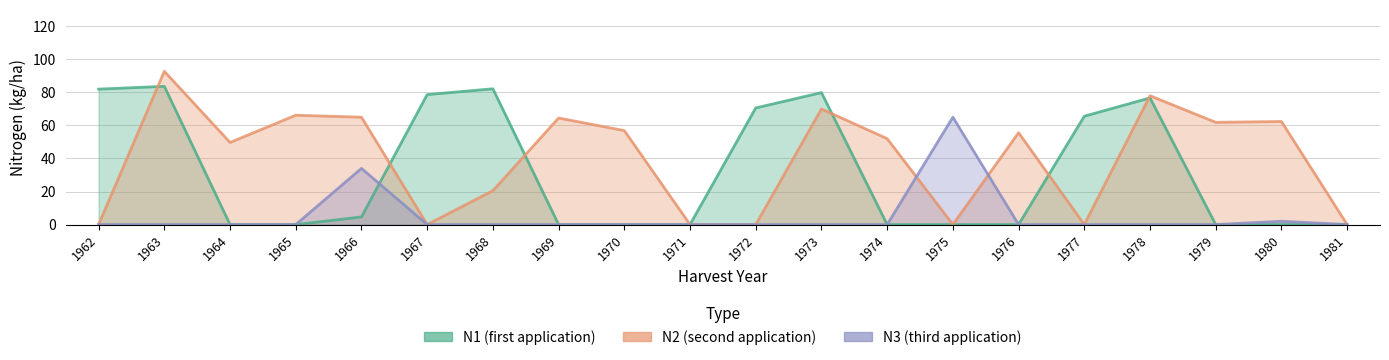

Between 1967 and 1969, which series saw the biggest shift?

N1